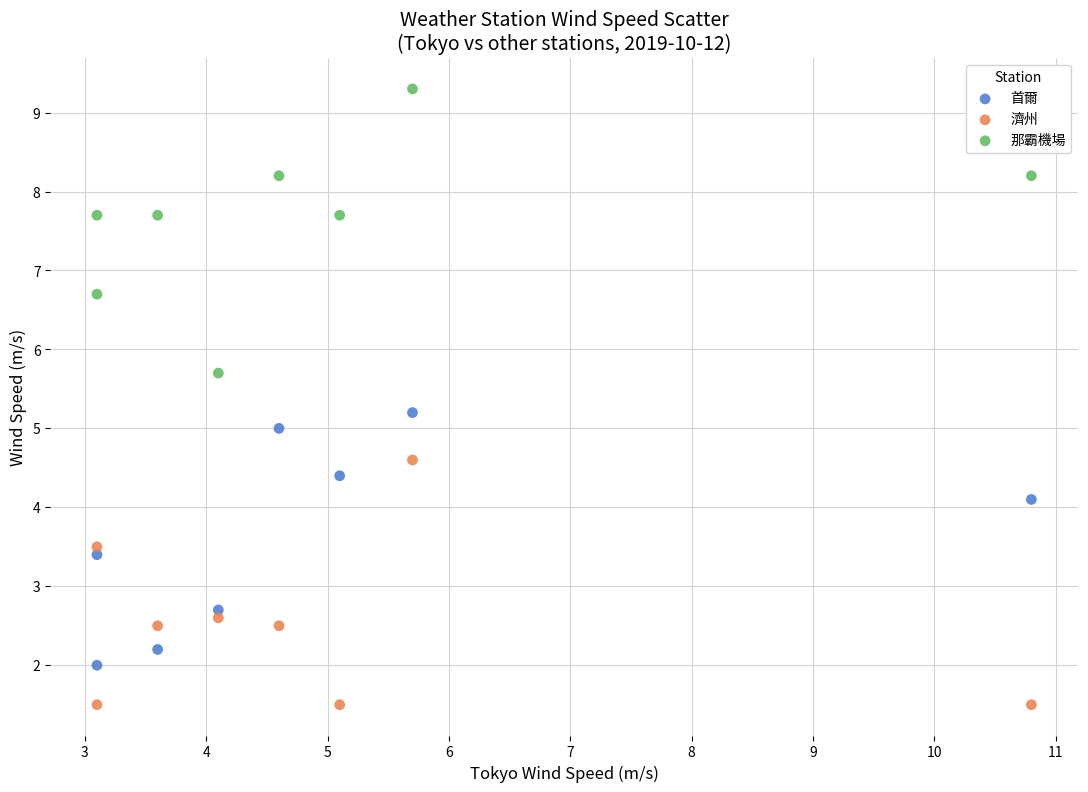

Which series has the widest spread of Y values?

那霸機場